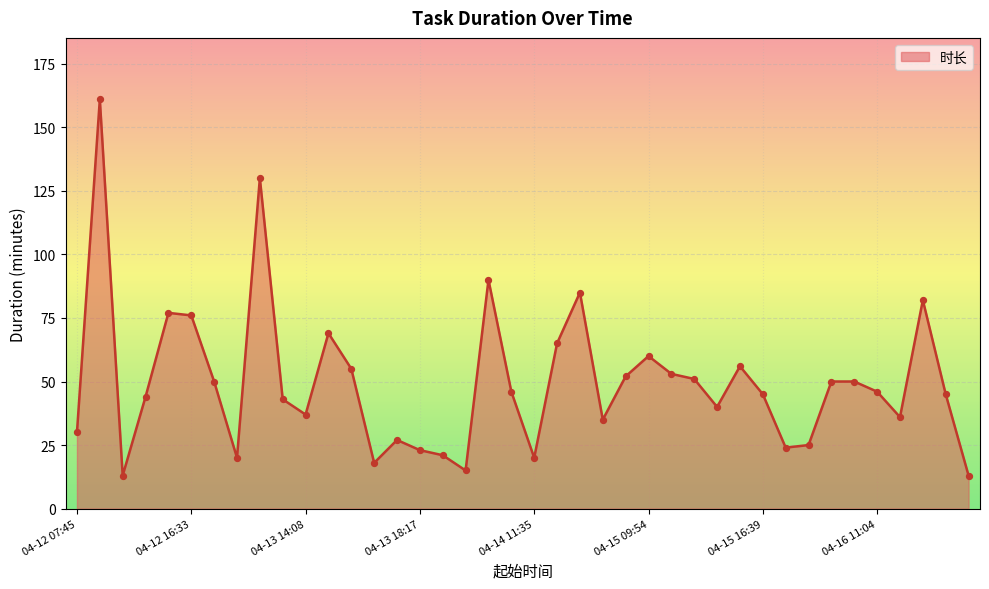

What is the difference between the maximum and minimum values?

148